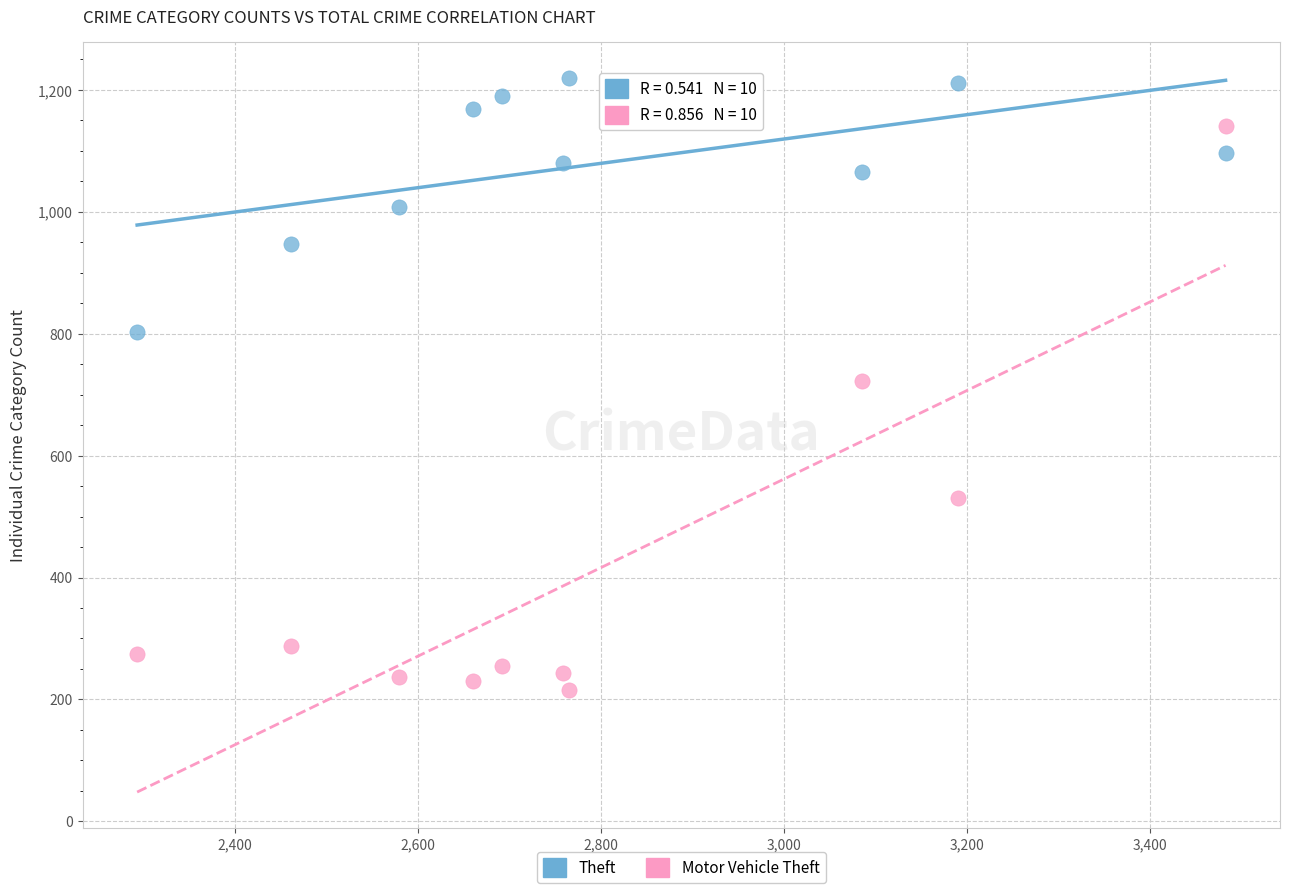

Across all data points, what is the range of Y values (max minus min)?

1004